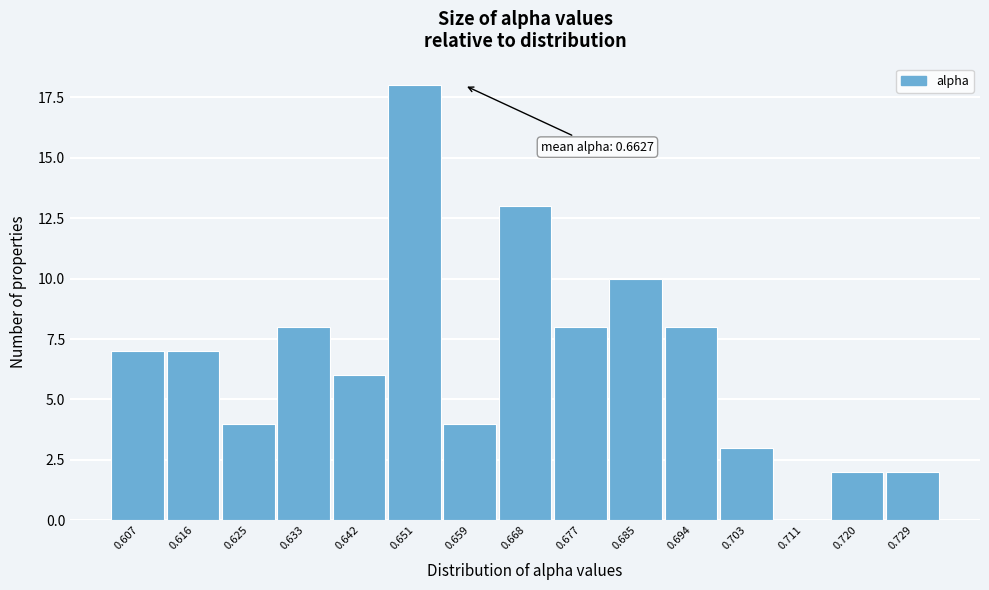

Reading left to right, list all the values displayed in this chart.

0.607=7	0.616=7	0.625=4	0.633=8	0.642=6	0.651=18	0.659=4	0.668=13	0.677=8	0.685=10	0.694=8	0.703=3	0.711=0	0.720=2	0.729=2